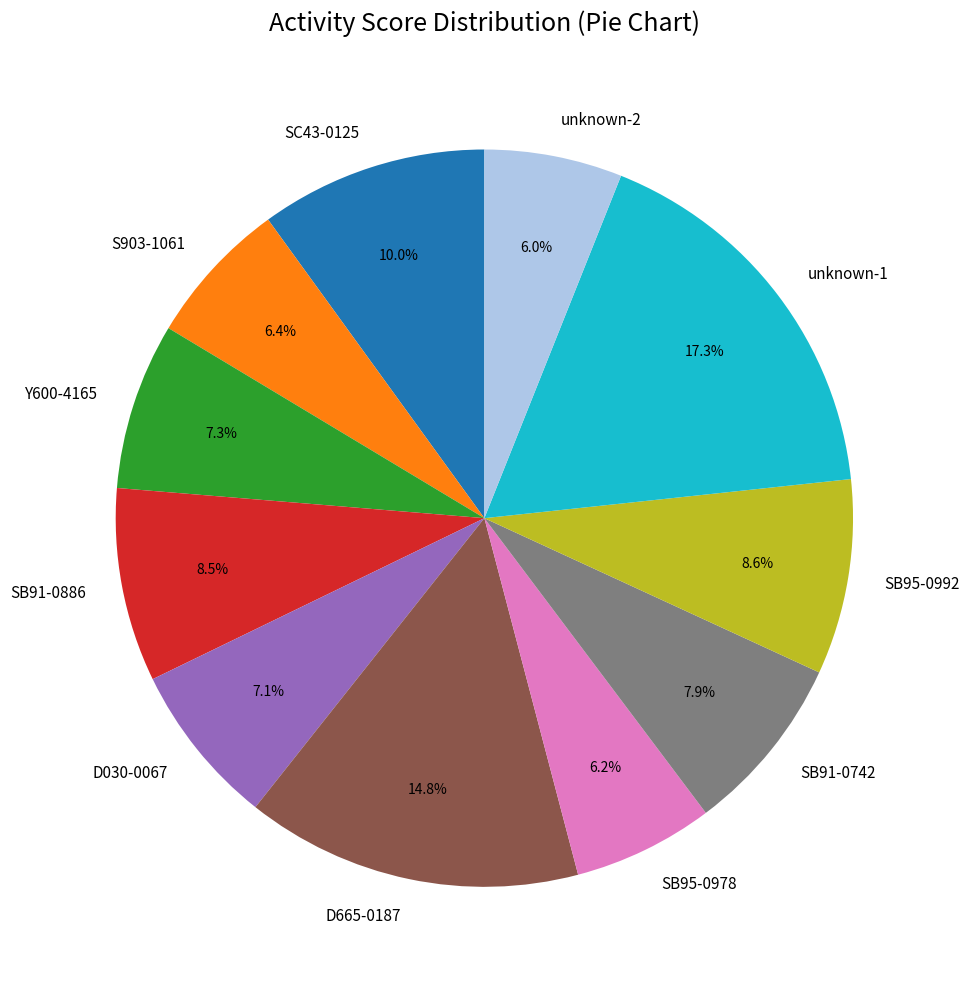

How many slices are in this pie chart?

11